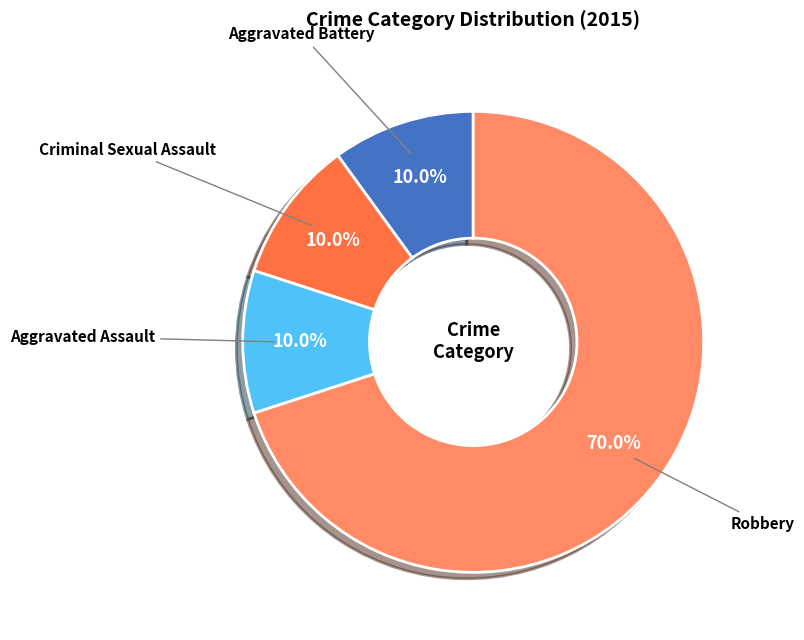

What is the total percentage of Aggravated Battery and Criminal Sexual Assault?

20.0%